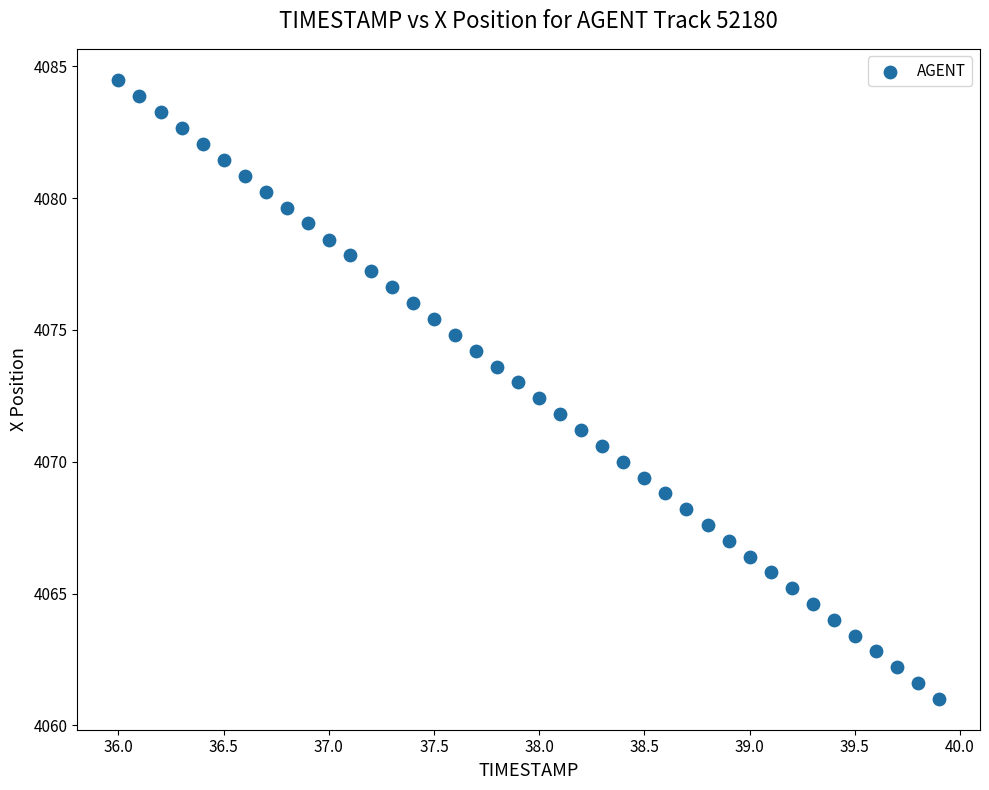

What is the range of Y values (max minus min)?

23.5